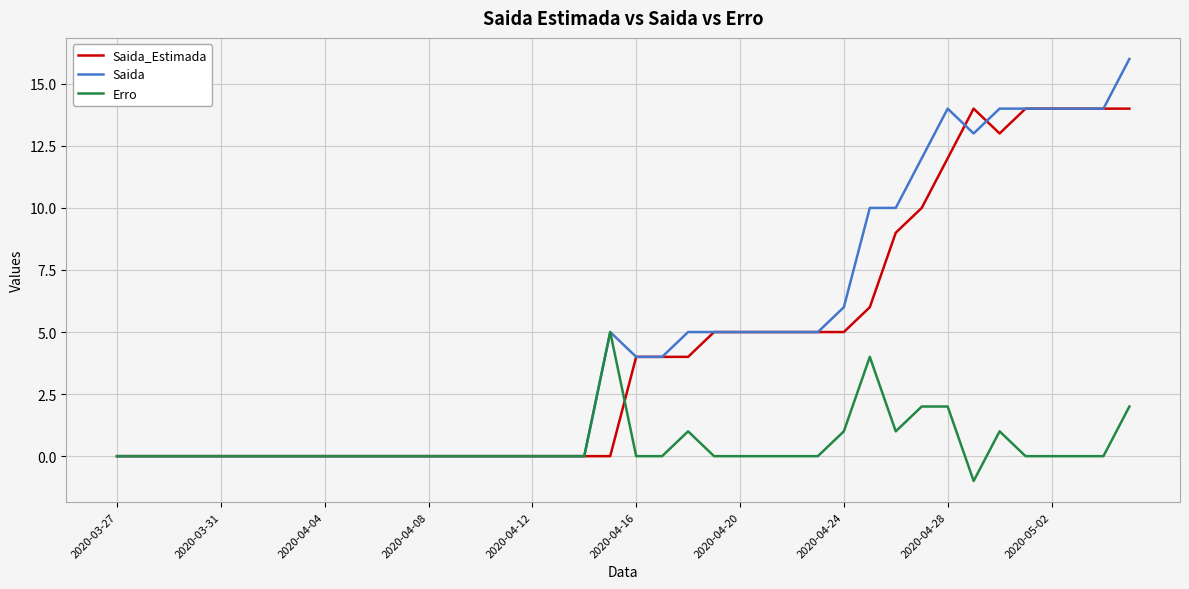

Is this an area chart (filled region under the line)?

No